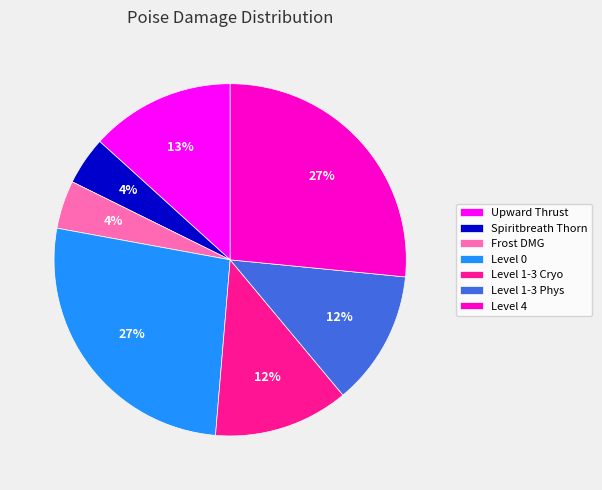

How many slices are in this pie chart?

7